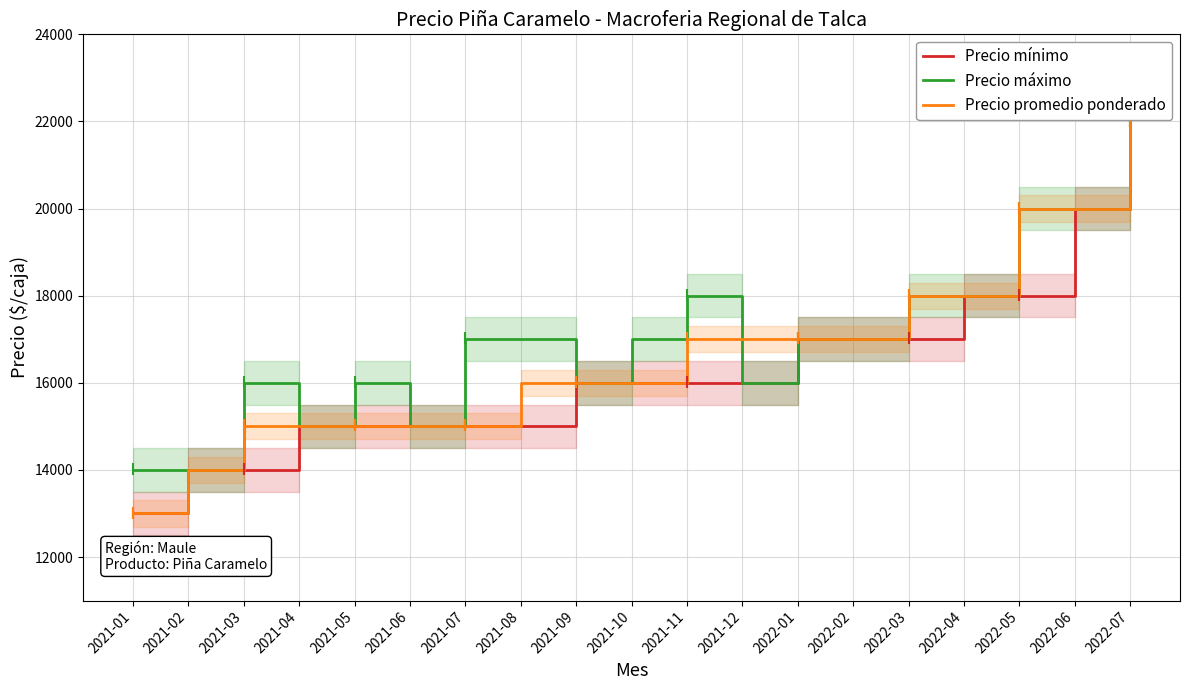

True or false: Precio mínimo has a value of 4892 at 2021-12.

False